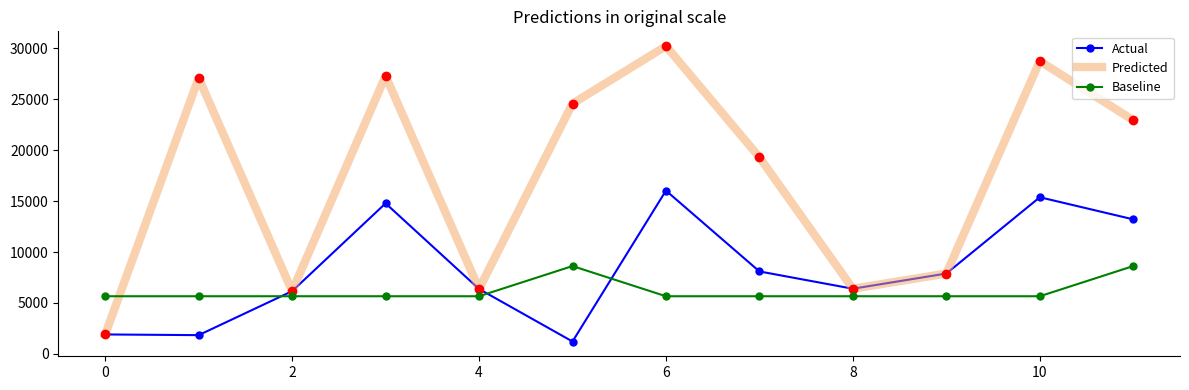

What is the smallest value displayed?

1218.0